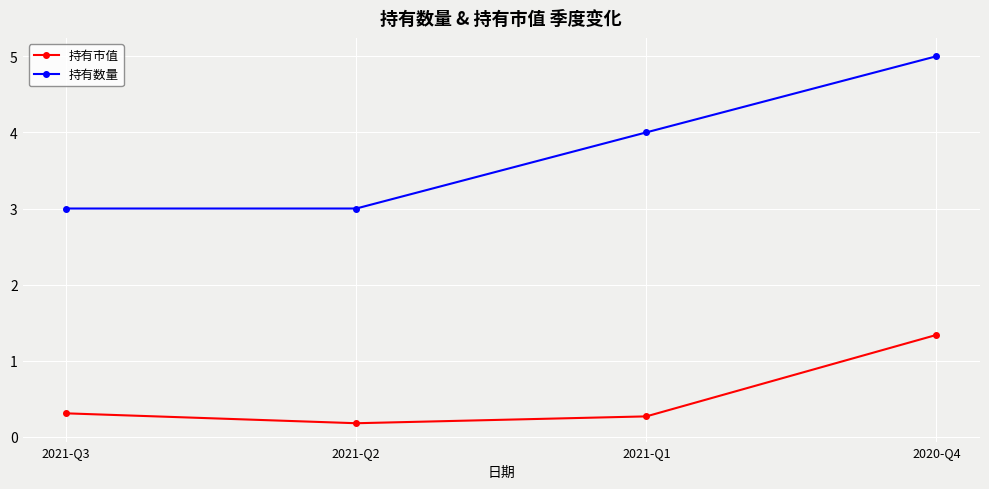

True or false: 持有数量 and 持有市值 cross at least once.

False